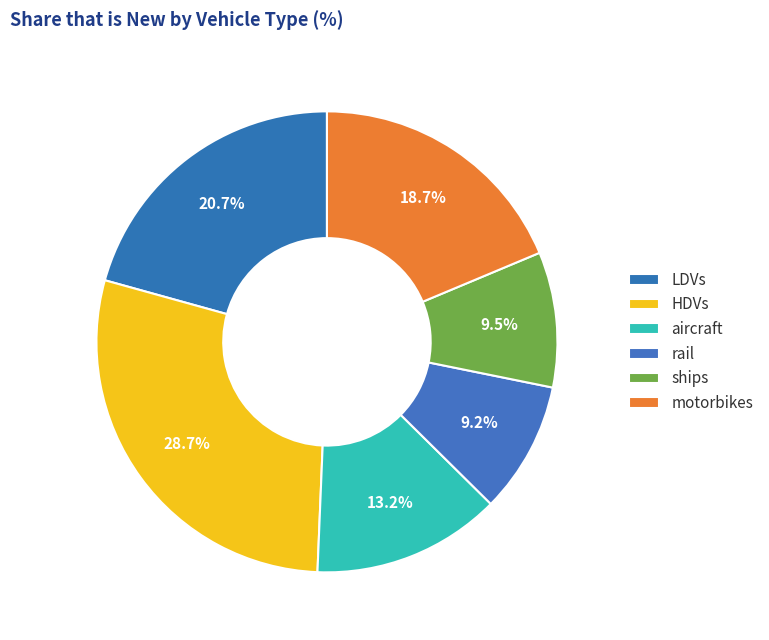

To the nearest percent, what percentage of the pie is ships?

9%